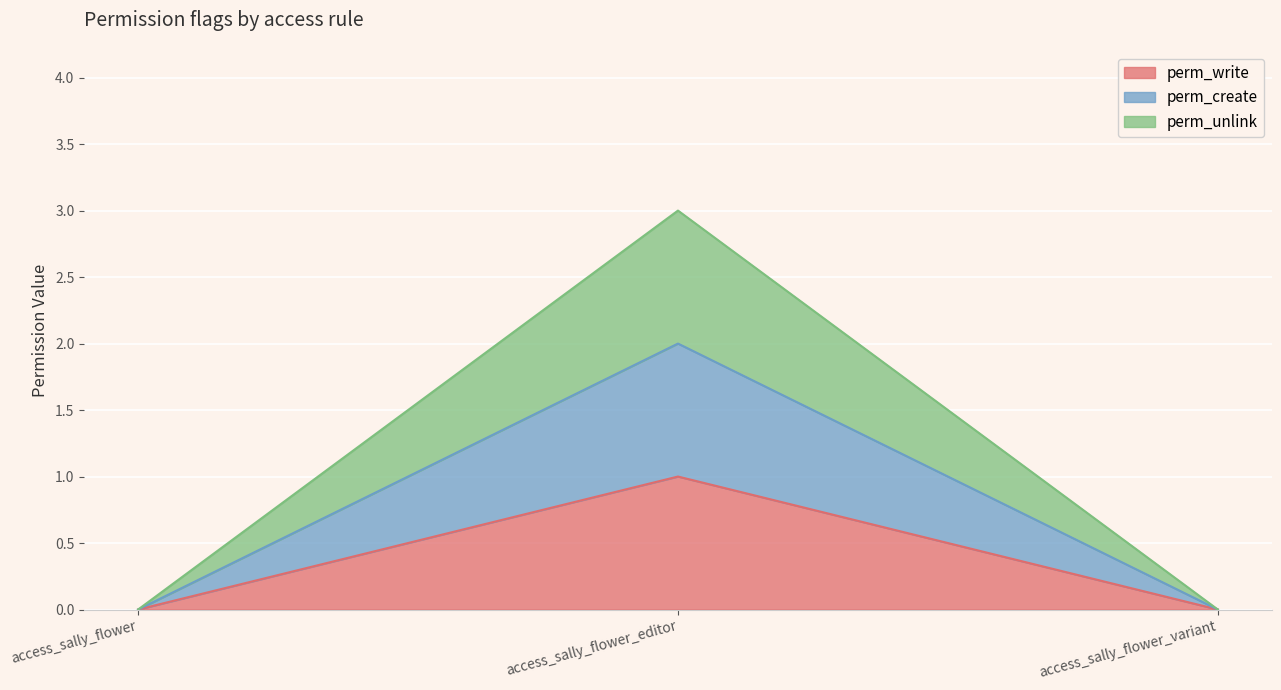

What are all the series names shown in the legend?

perm_write, perm_create, perm_unlink